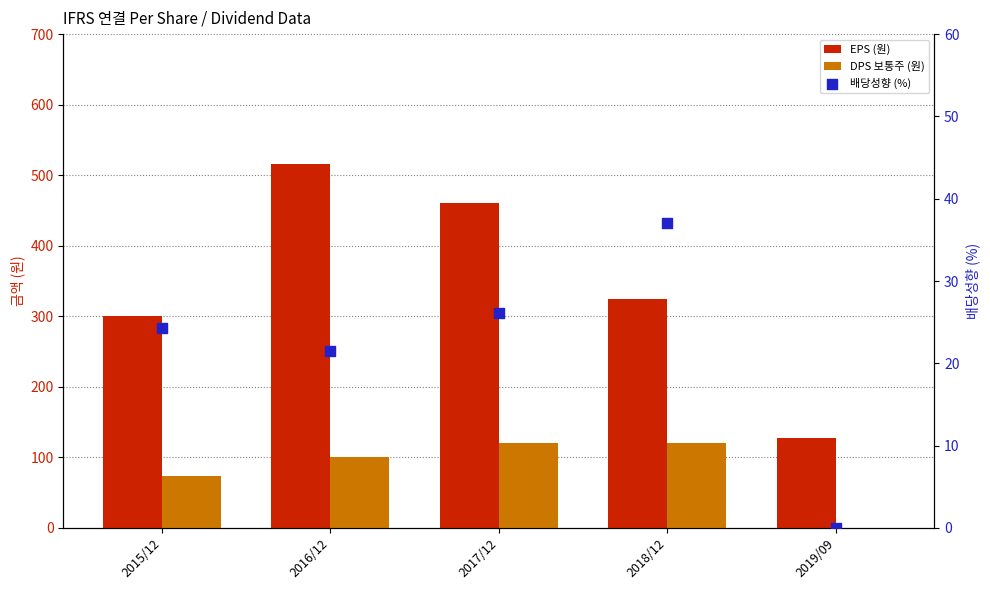

Which series has the largest total across all categories?

EPS (원)